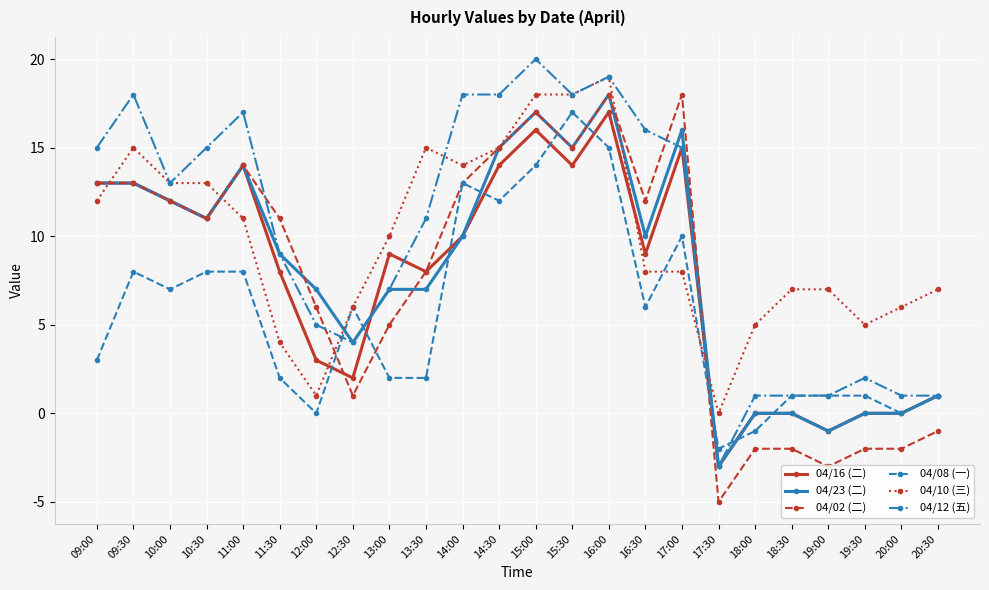

What is the spread (max minus min) of values at 11:30?

9